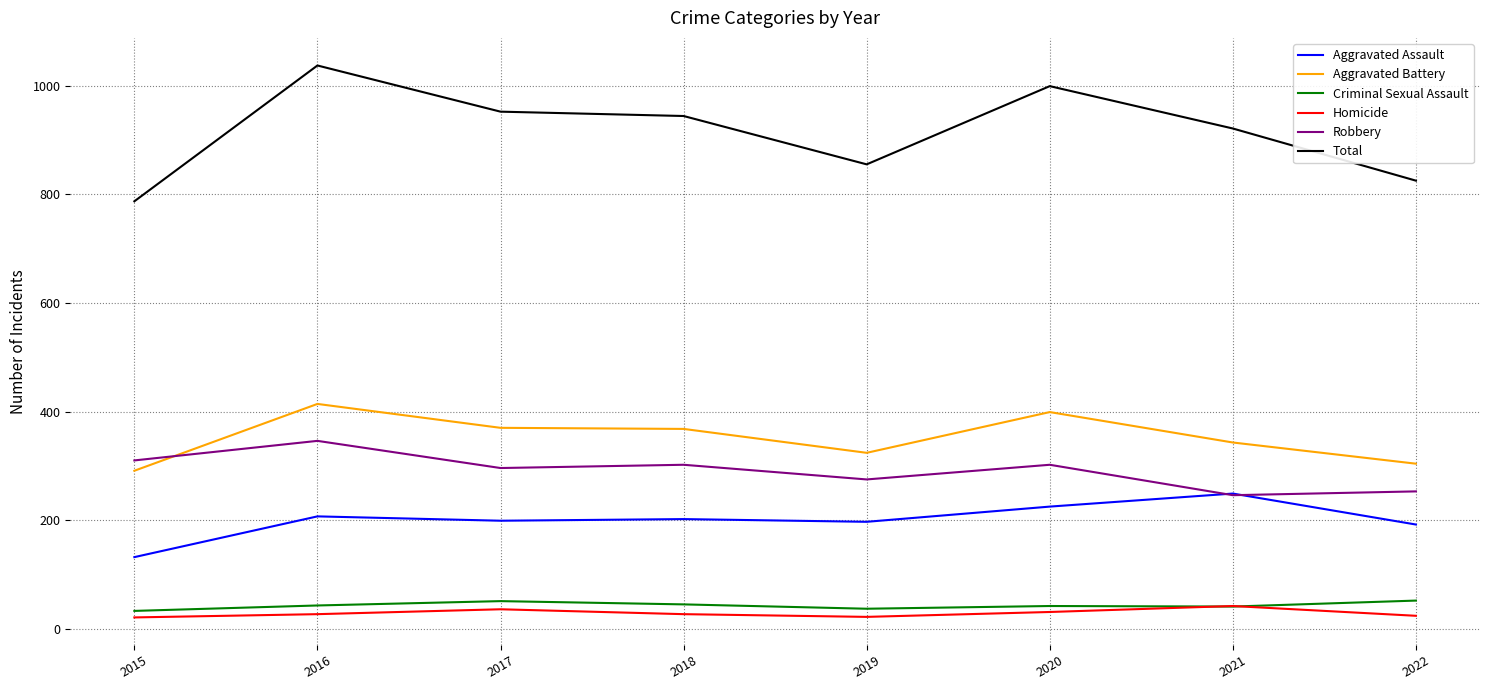

What is the difference between the second highest and second lowest values in the Aggravated Battery series?

95